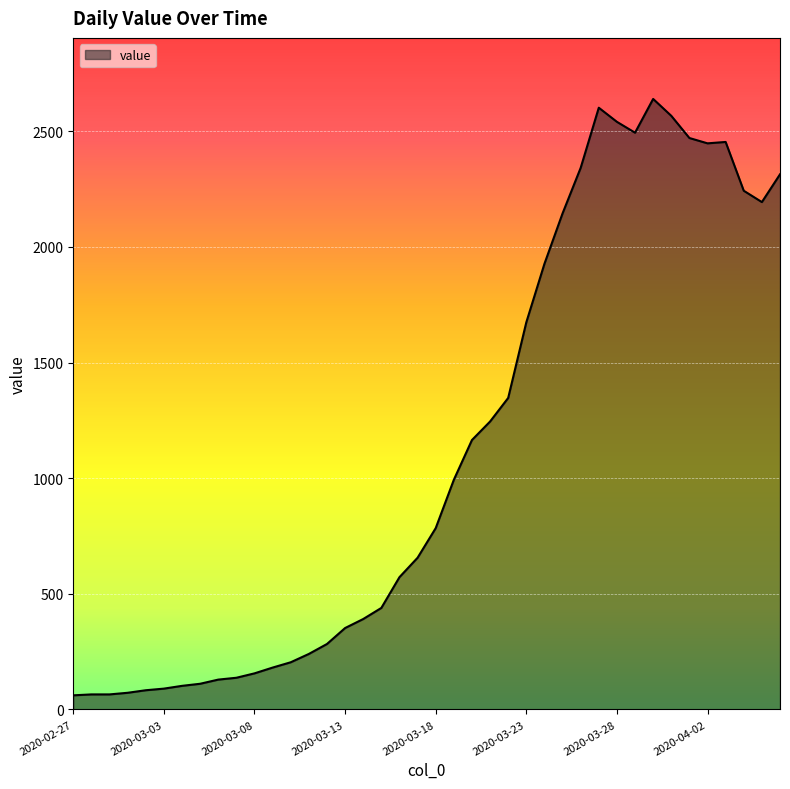

Does the chart have visible grid lines?

Yes